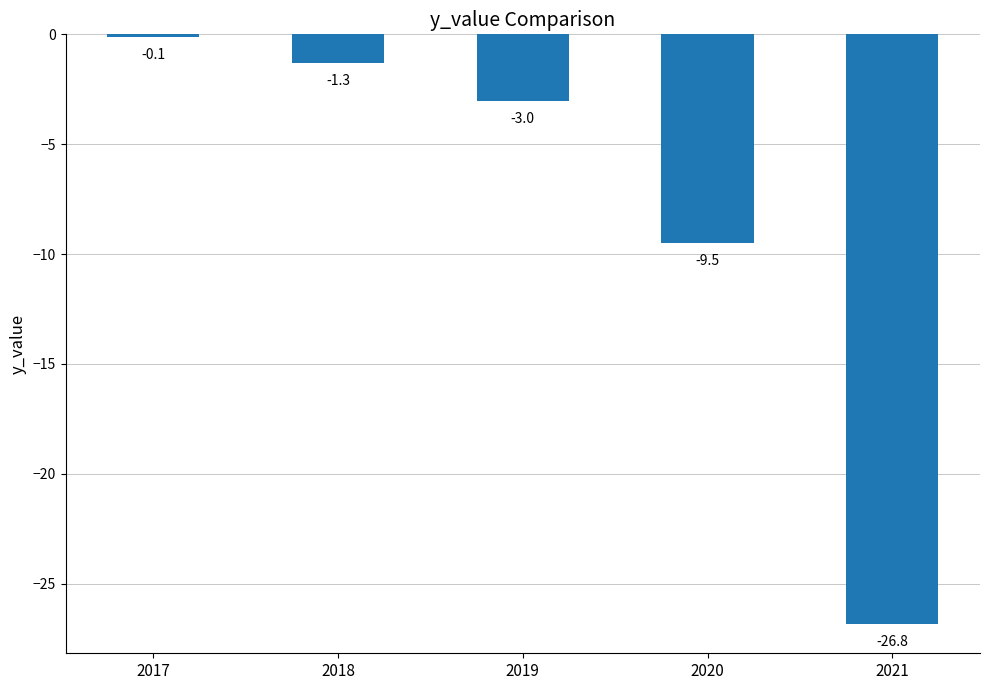

What is the value of the 4th bar from the left?

-9.5